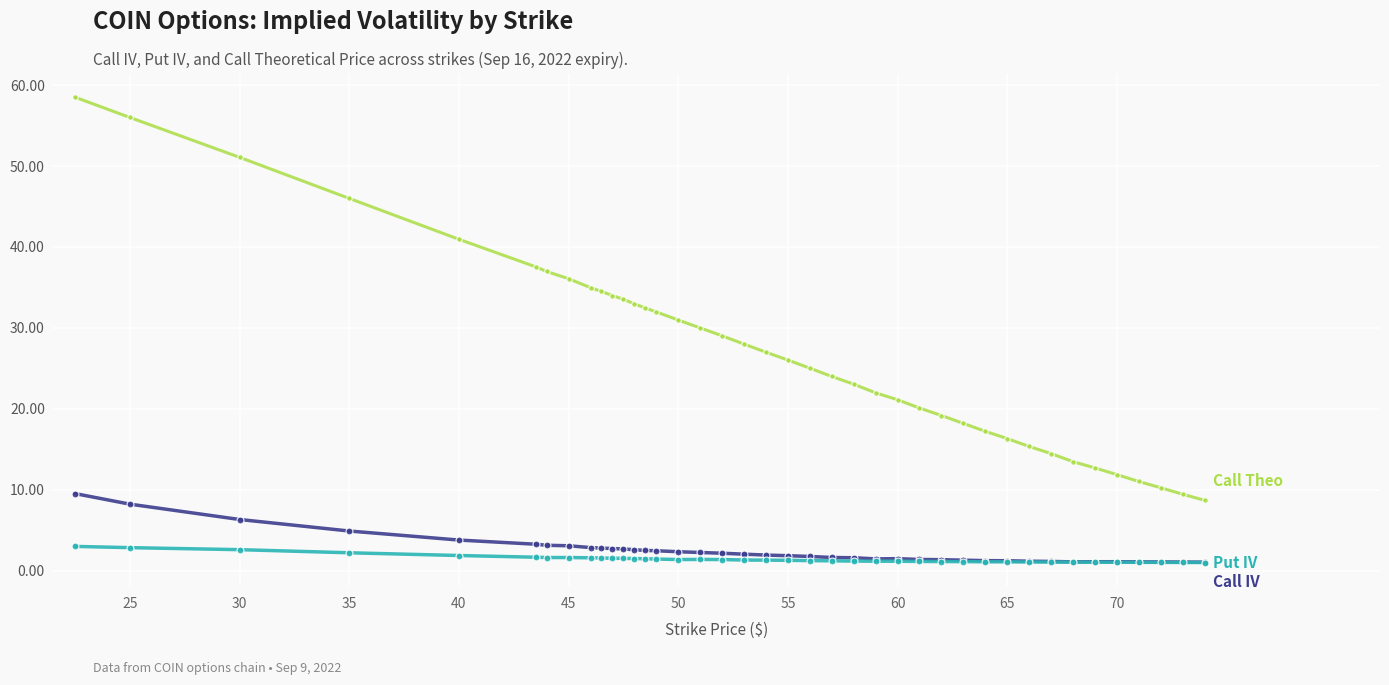

What is the maximum value shown in the chart?

58.5